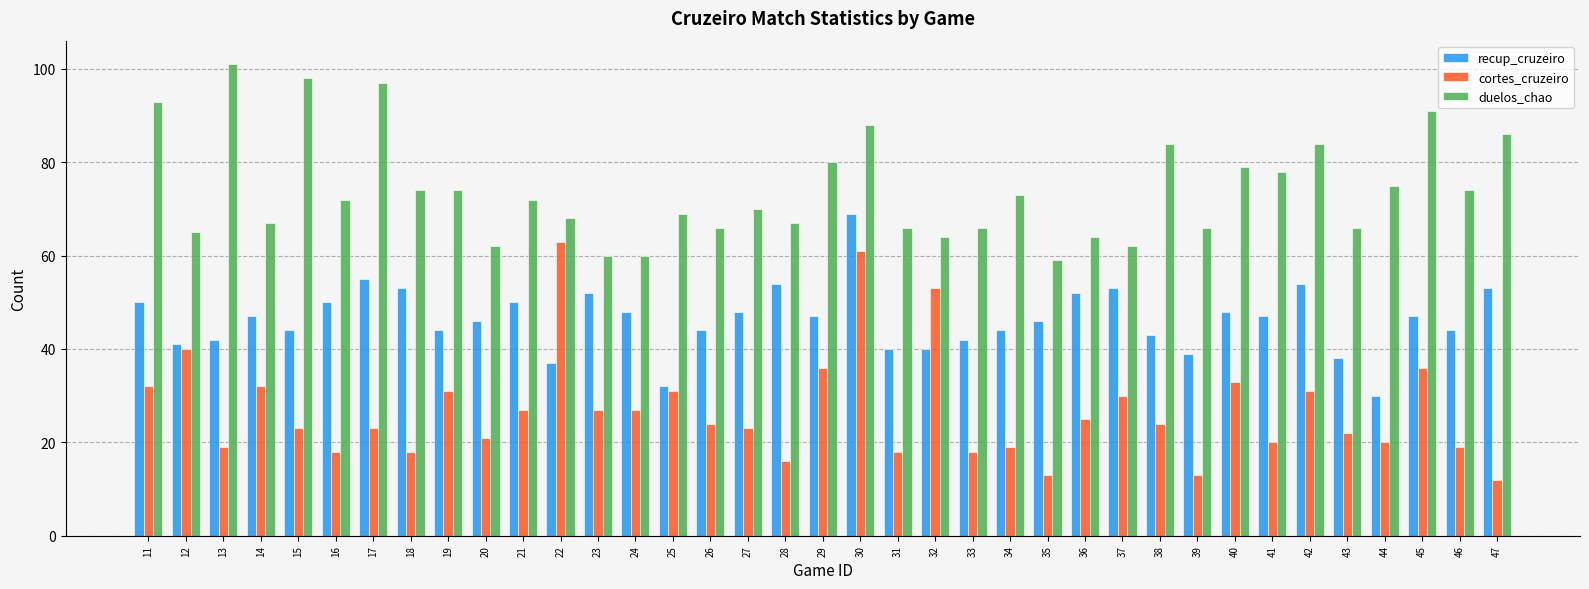

How many groups of bars are there?

37